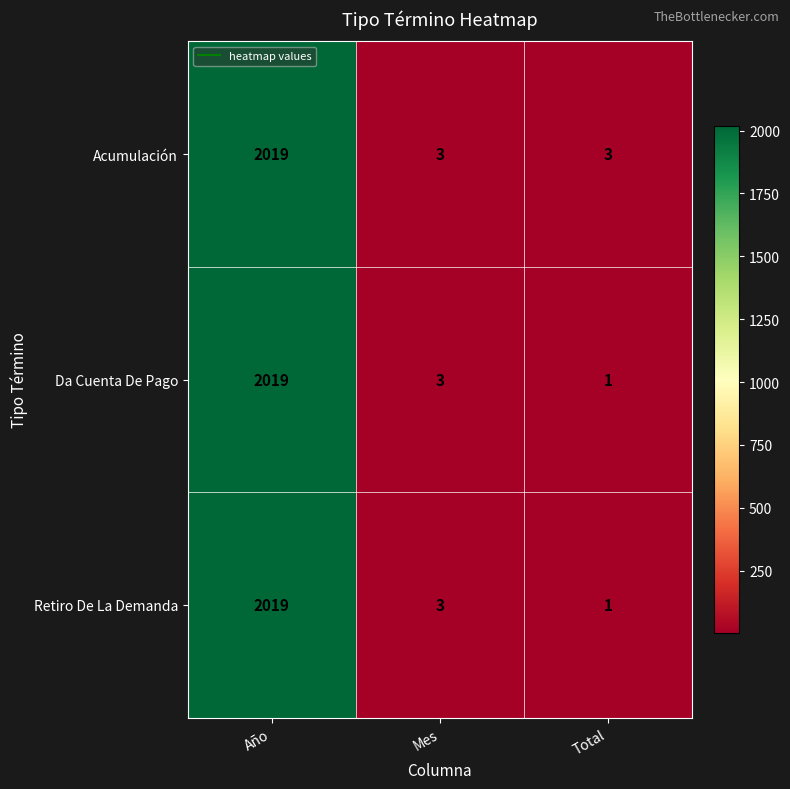

What is the smallest value displayed?

1